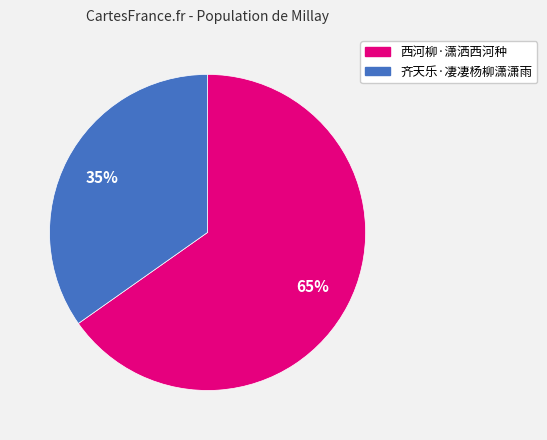

Count the number of slices in the pie.

2